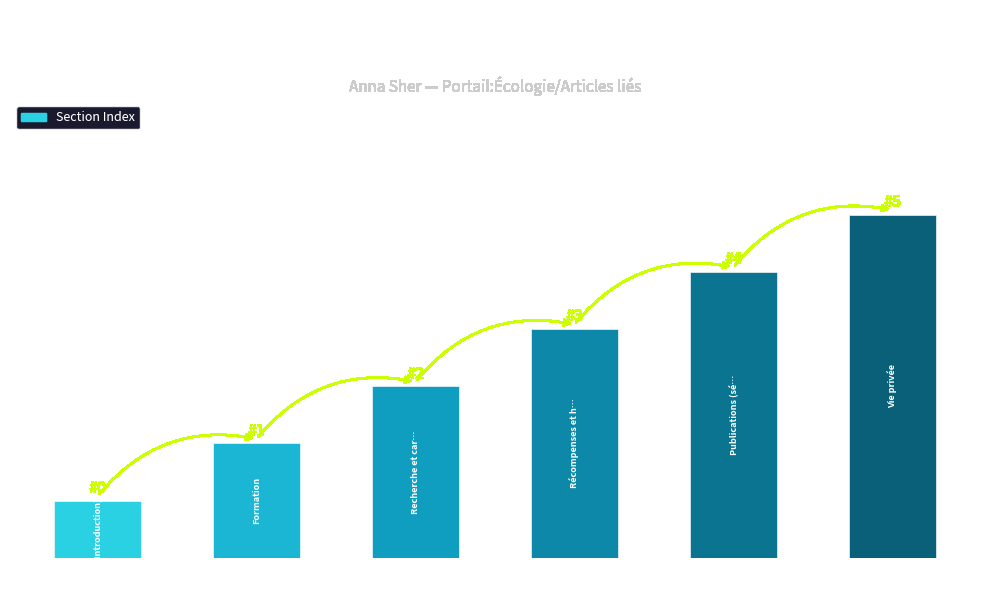

Reading left to right, list all the values displayed in this chart.

(Introduction)=0	Formation=1	Recherche et carrière=2	Récompenses et honneurs=3	Publications (sélection)=4	Vie privée=5